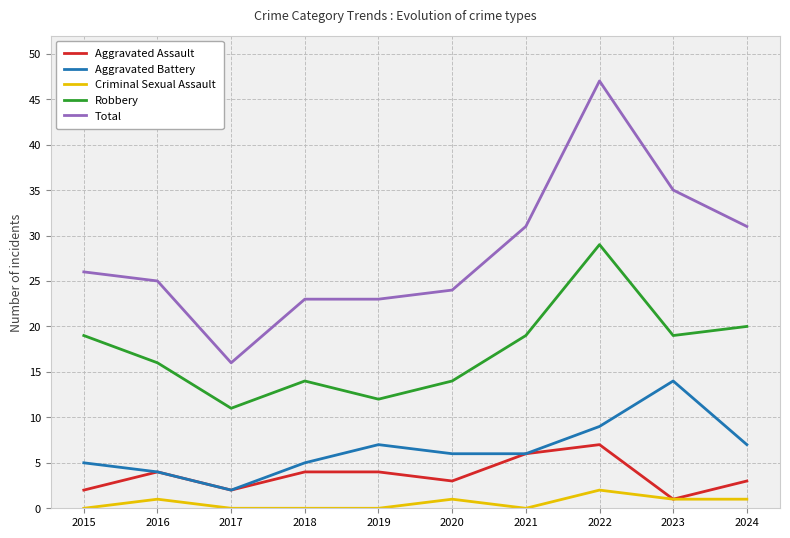

Which series has the largest range (max minus min)?

Total